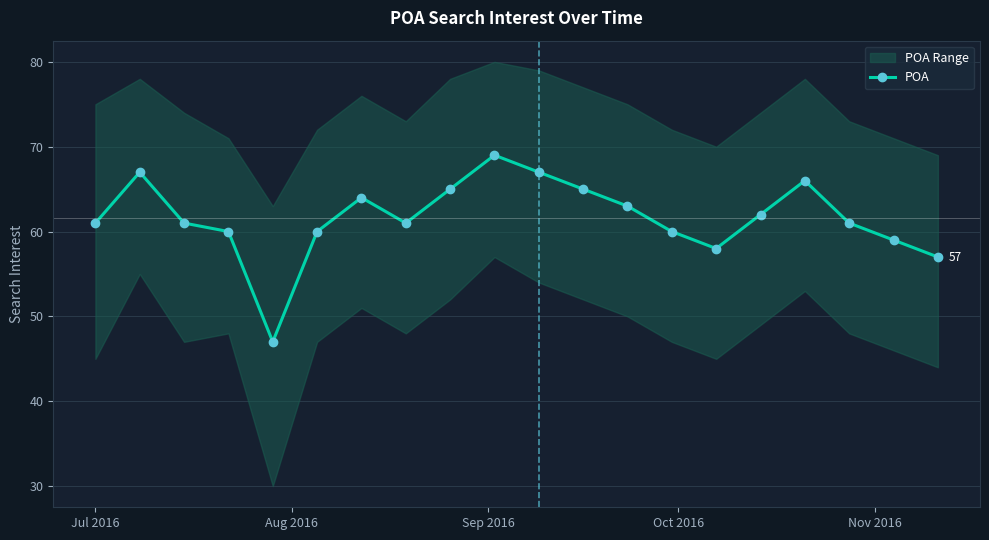

True or false: POA has more than 0 interior local peaks.

True